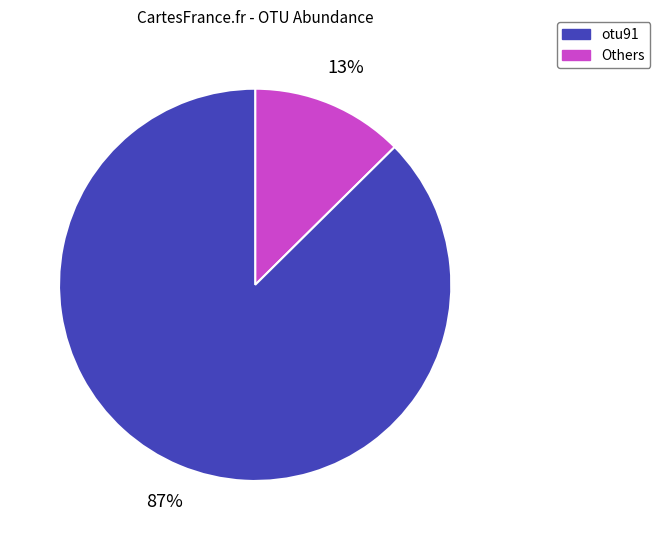

Is there a majority slice in this chart?

Yes